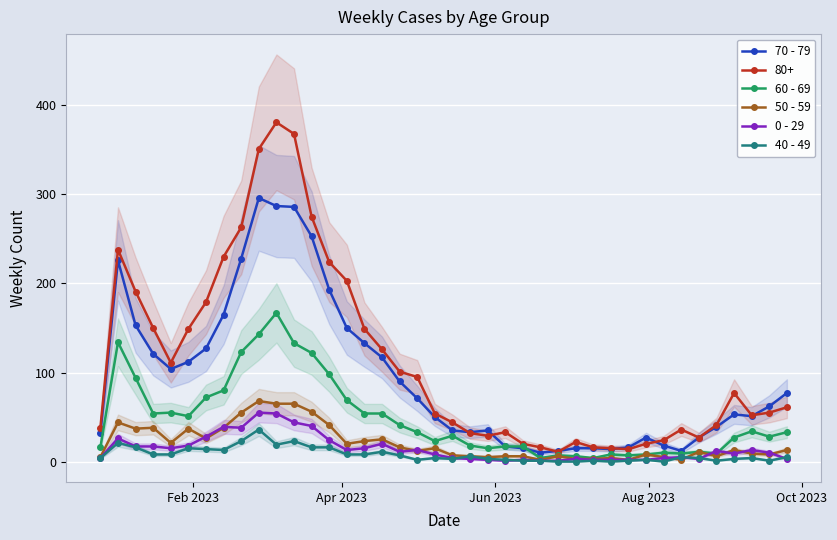

What is the sum of all 70 - 79 values?

3777